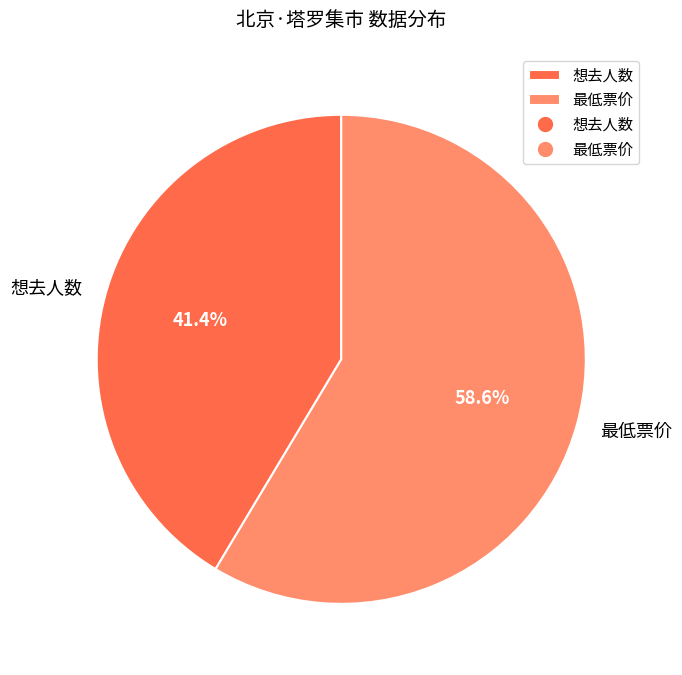

What percentage do 最低票价 and 想去人数 together represent?

100.0%